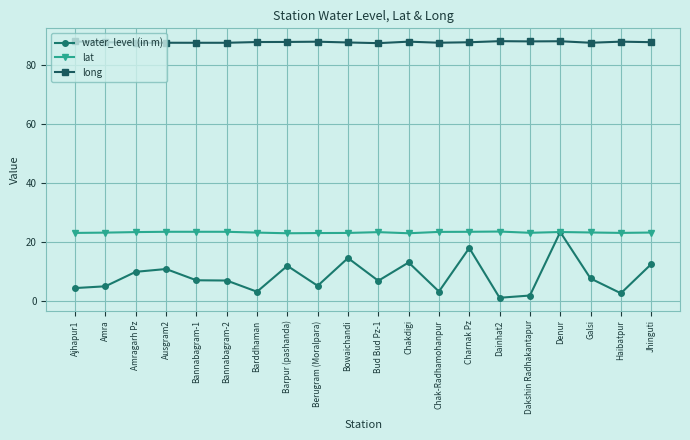

How many lines are shown in the chart?

3